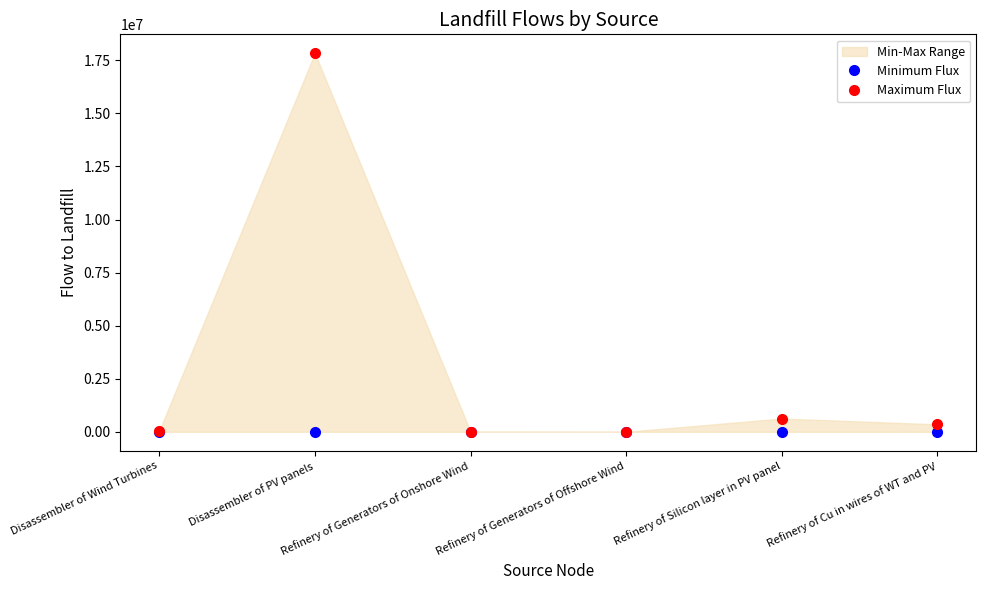

Reading right to left, list all the values displayed in this chart.

Minimum Flux: 0.0	0.0	0.0	0.0	0.0	0.0
Maximum Flux: 352207.8	624047.6	13.4	1592.0	17833979.5	41208.4